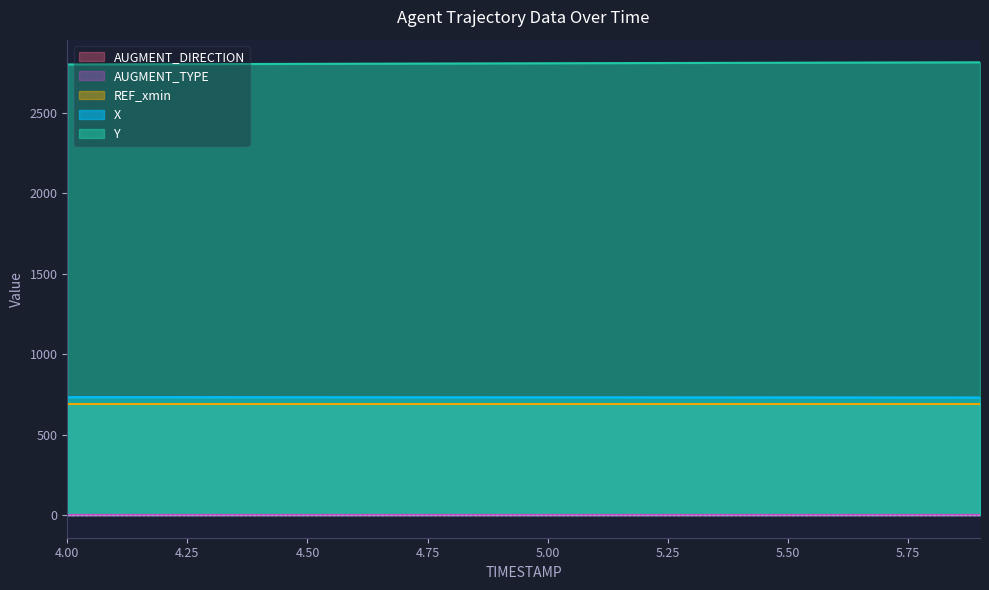

What is the total value across all series at 5.7?

4236.8